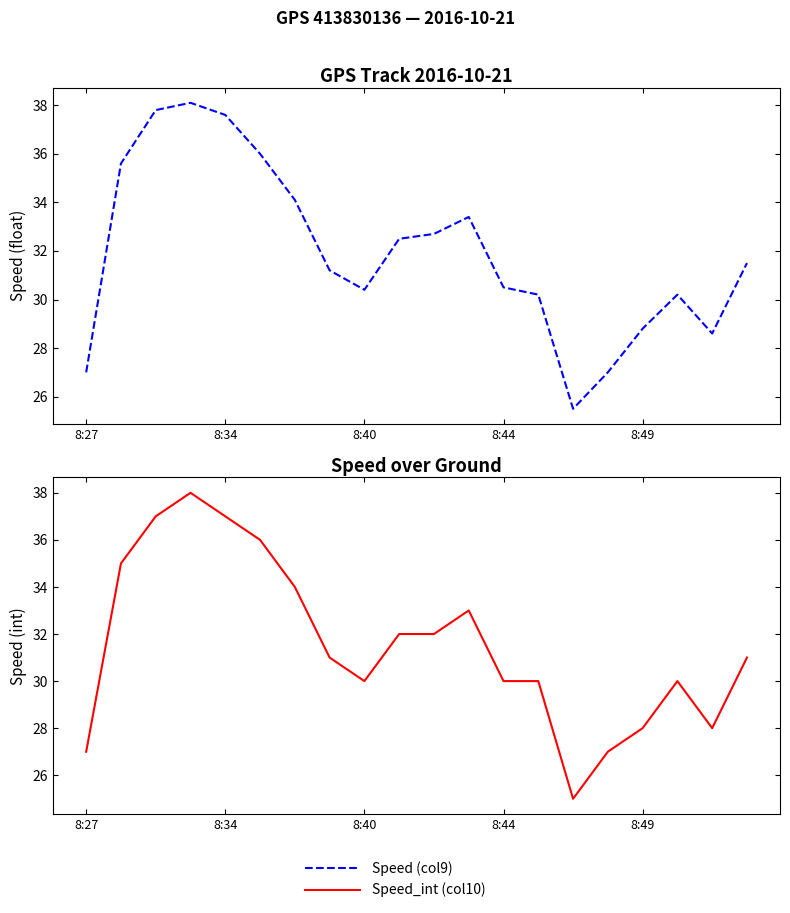

True or false: Speed_int (col10) has more than 0 points higher than both neighbors.

True